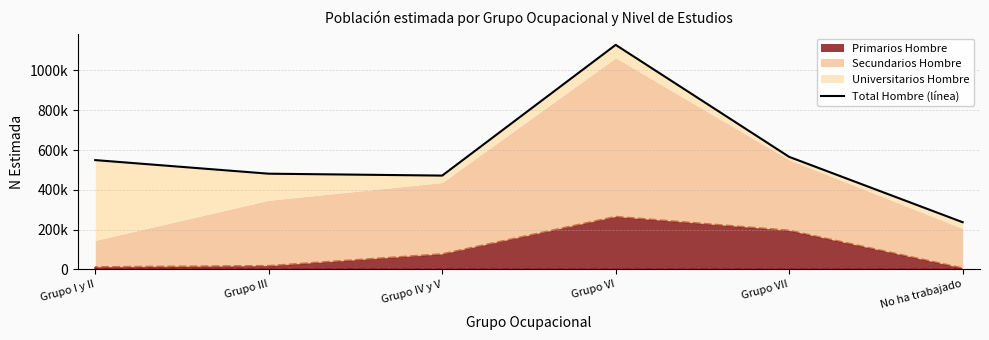

Reading right to left, list all the values displayed in this chart.

No ha trabajado=237228	Grupo VII=565658	Grupo VI=1128564	Grupo IV y V=471612	Grupo III=481095	Grupo I y II=549422